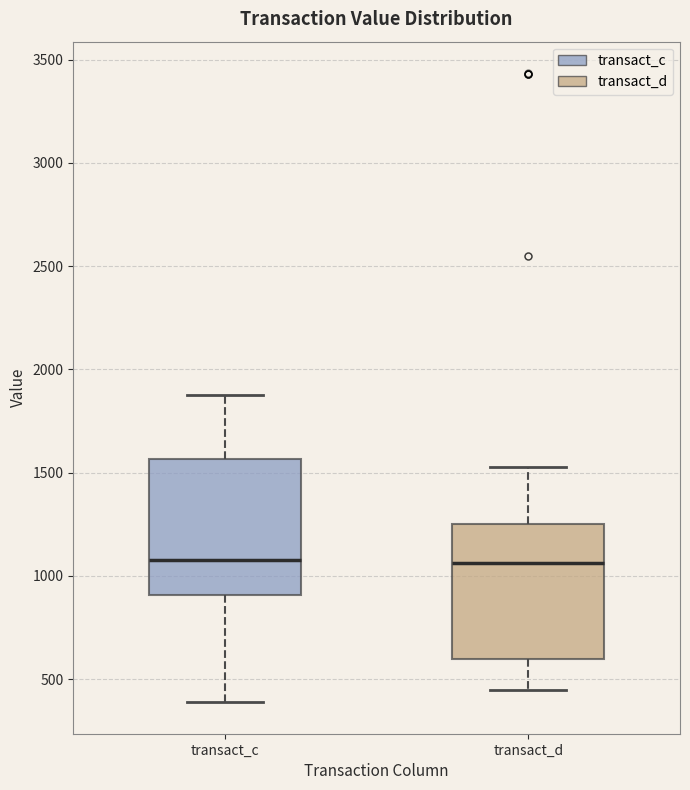

Reading left to right, transcribe this box plot: for each box, give where its median line is, the range the box spans, and where its two whiskers end, as read against the y-axis. The values are not printed on the chart, so give them approximately, as read against the axis.

transact_c: median 1100, box 900 to 1550, whiskers 400 to 1900
transact_d: median 1050, box 600 to 1250, whiskers 450 to 1550